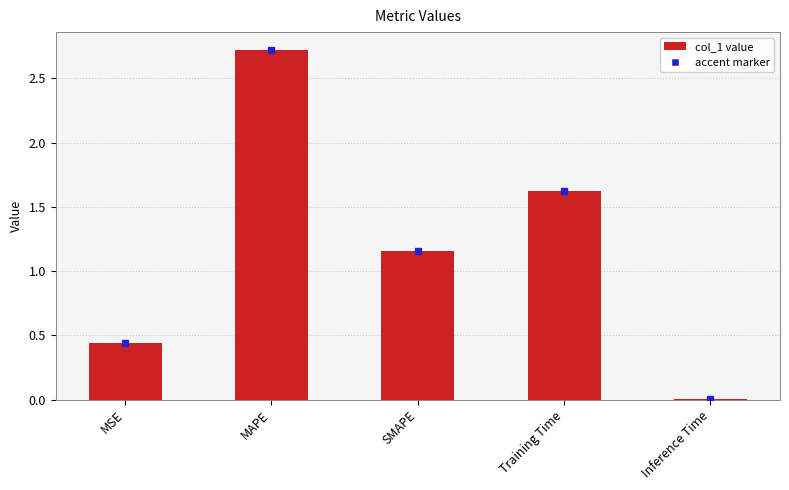

What is the change in value from MSE to Inference Time?

-0.4